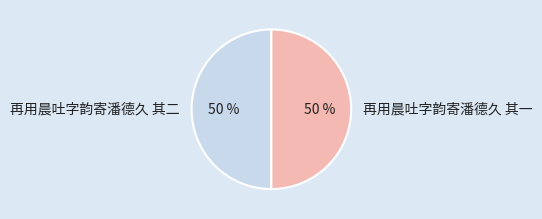

To the nearest percent, what percentage of the pie is 再用晨吐字韵寄潘德久 其二?

50%